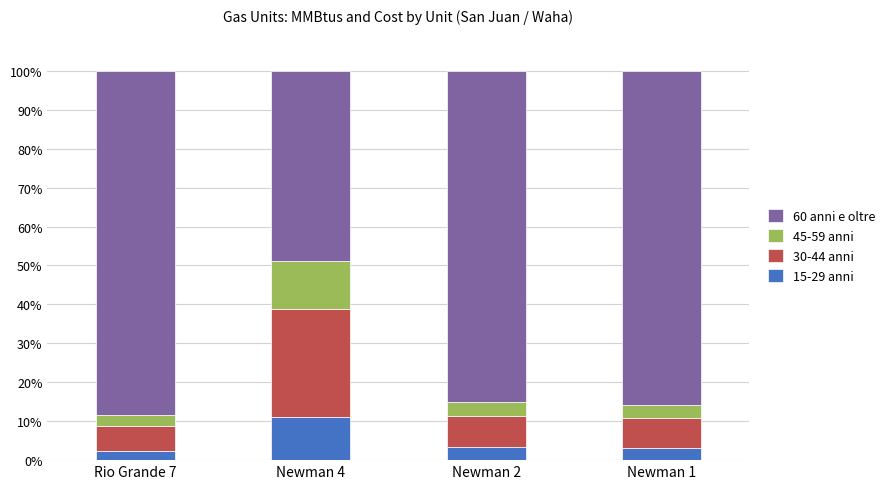

What is the maximum value for 15-29 anni?

11.2